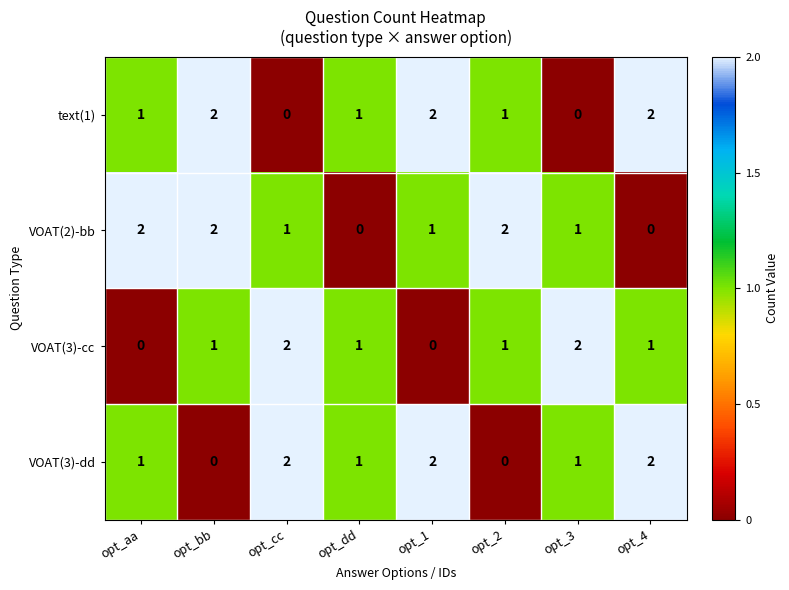

Is the value of VOAT(2)-bb at opt_1 greater than the value of VOAT(3)-dd at opt_2?

Yes